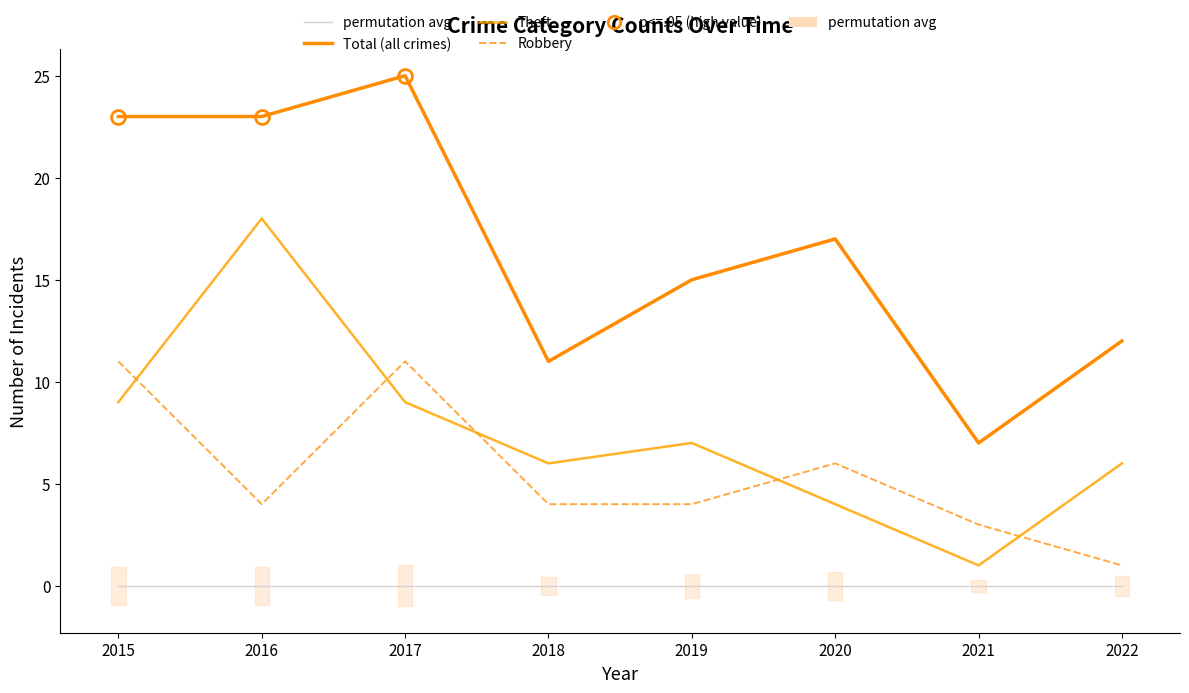

List the labels in order of Total (all crimes) value, smallest first.

2021, 2018, 2022, 2019, 2020, 2015, 2016, 2017